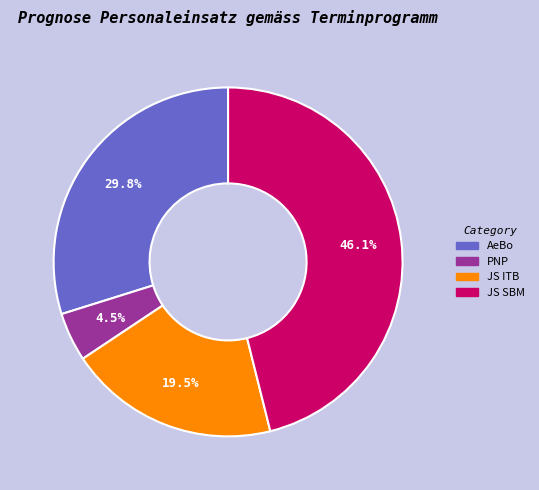

How many slices are in this pie chart?

4